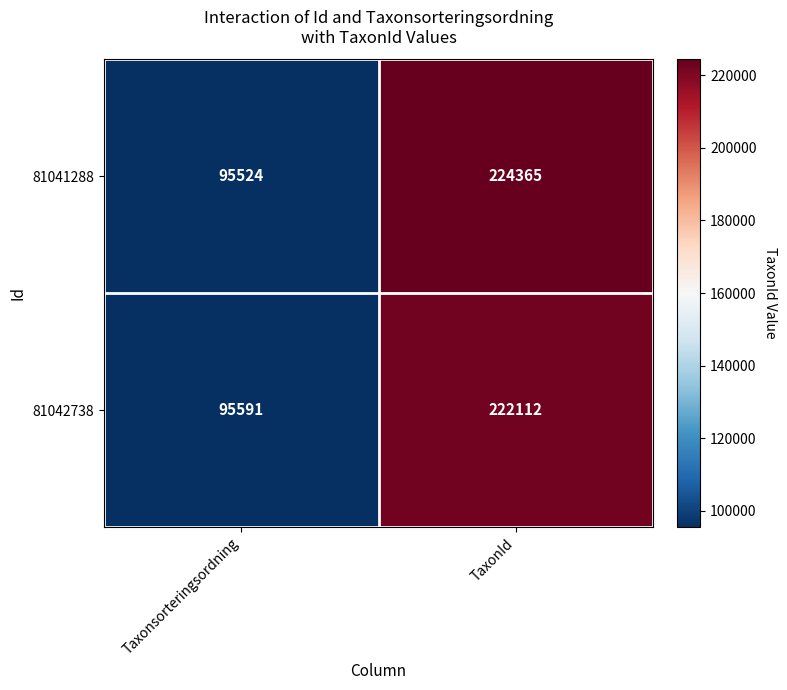

Reading left to right, what are all the values shown in this chart?

81041288: Taxonsorteringsordning=95524	TaxonId=224365
81042738: Taxonsorteringsordning=95591	TaxonId=222112